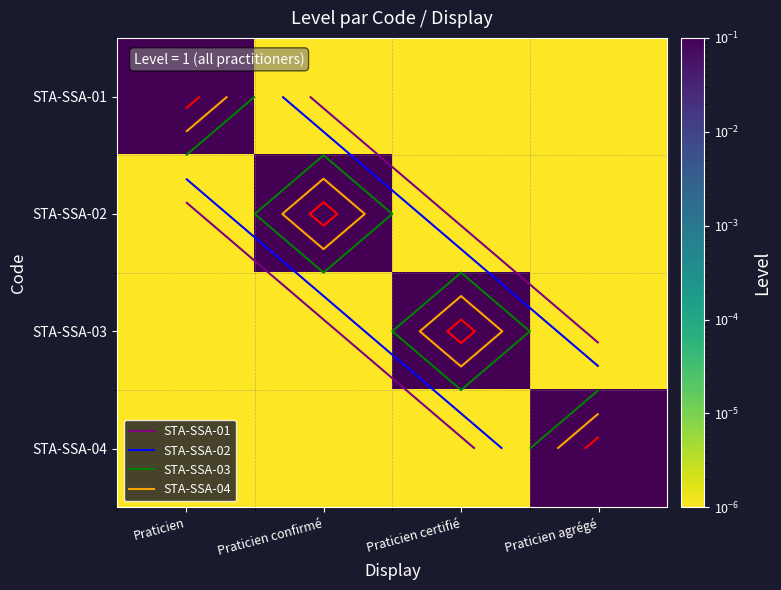

What is the greatest value displayed?

0.1